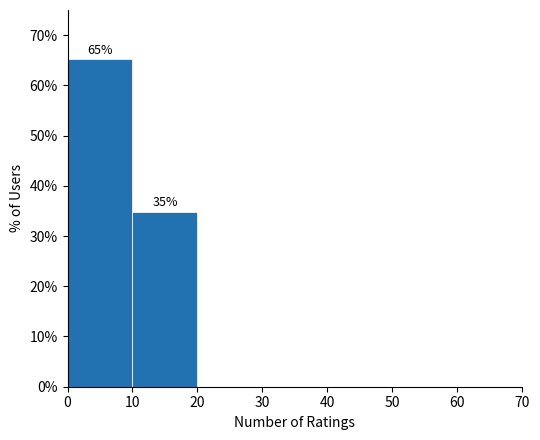

Which range on the x-axis has the tallest bar?

0 to 10